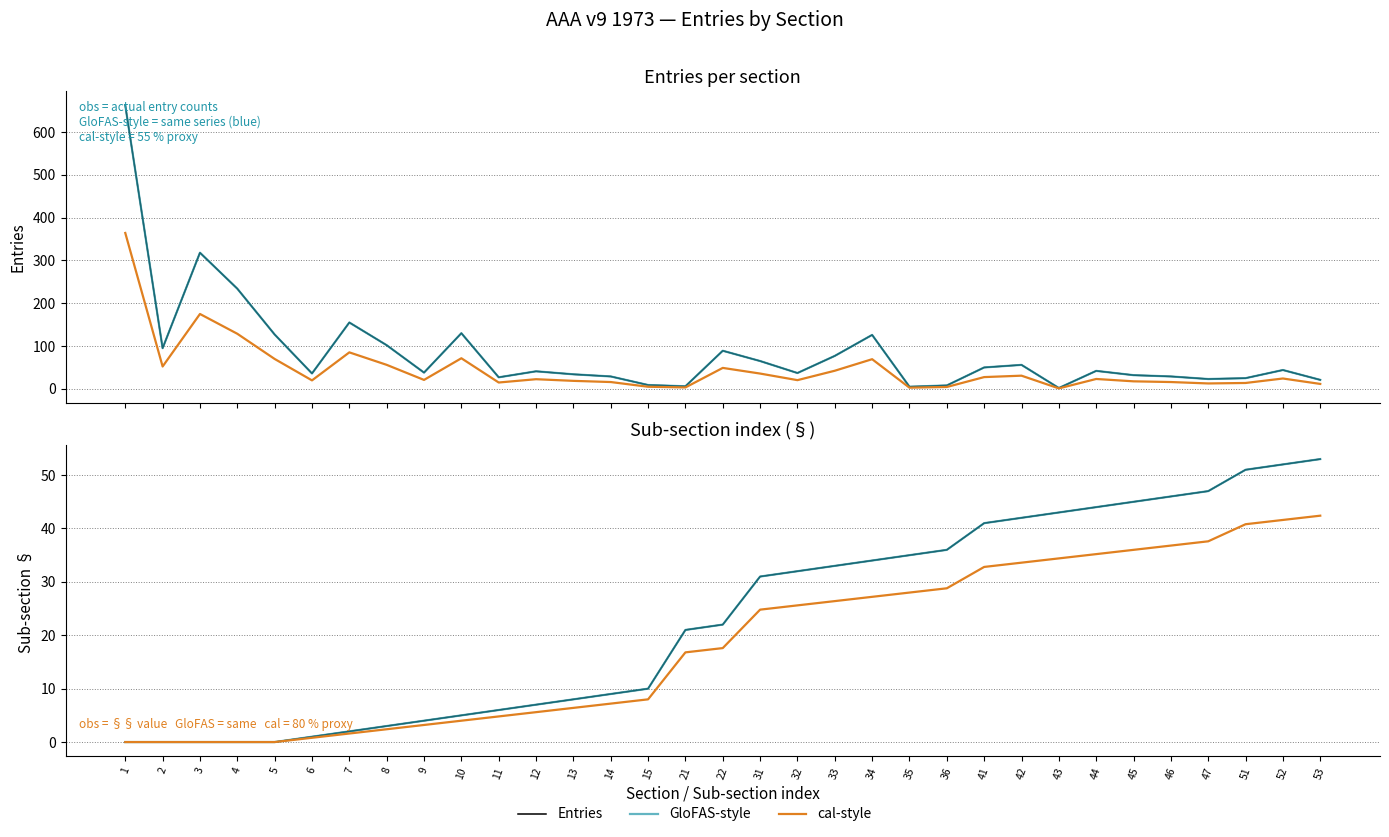

At how many categories does at least one series exceed 179?

3